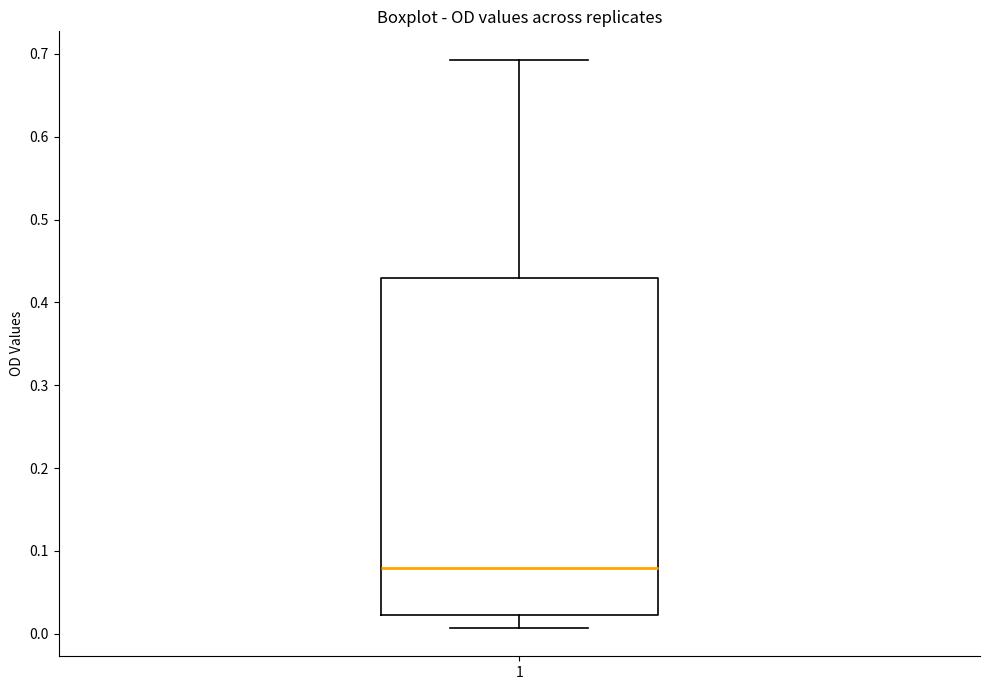

Transcribe this box plot: give where the median line is, the range the box spans, and where the two whiskers end, as read against the y-axis. The values are not printed on the chart, so give them approximately, as read against the axis.

median 0.08, box 0.02 to 0.43, whiskers 0.01 to 0.69